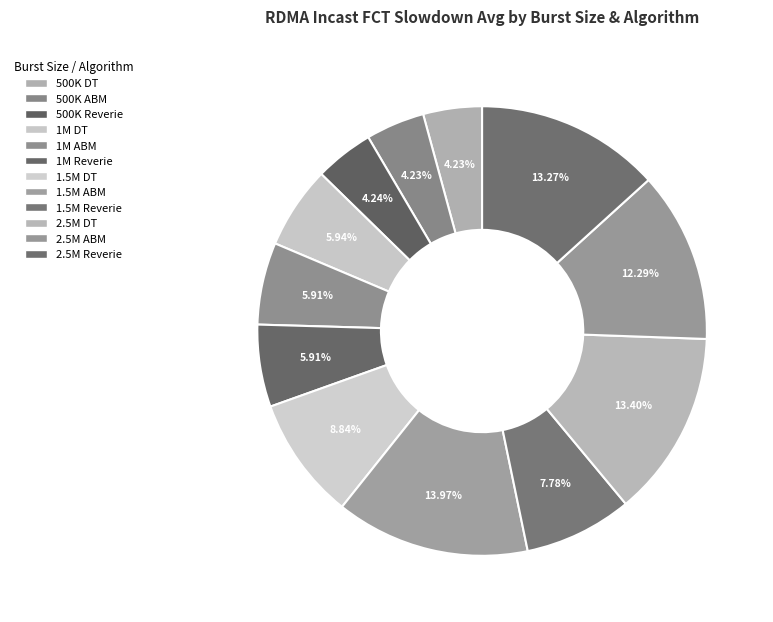

How many slices are in this pie chart?

12